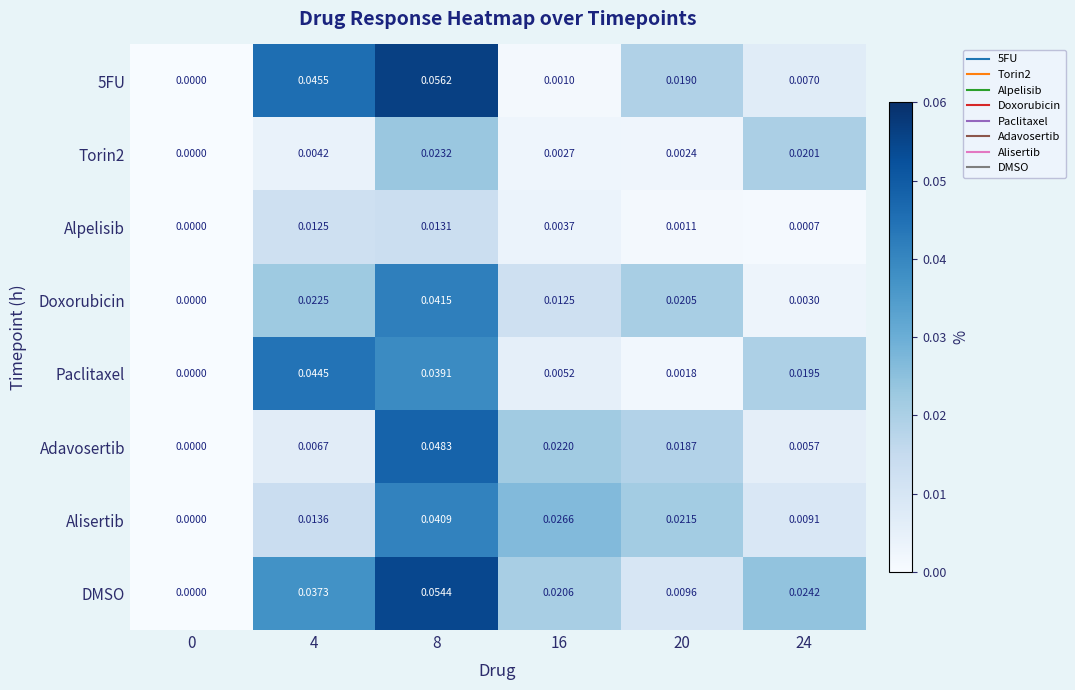

Between 0 and 20, which series saw the biggest shift?

Alisertib